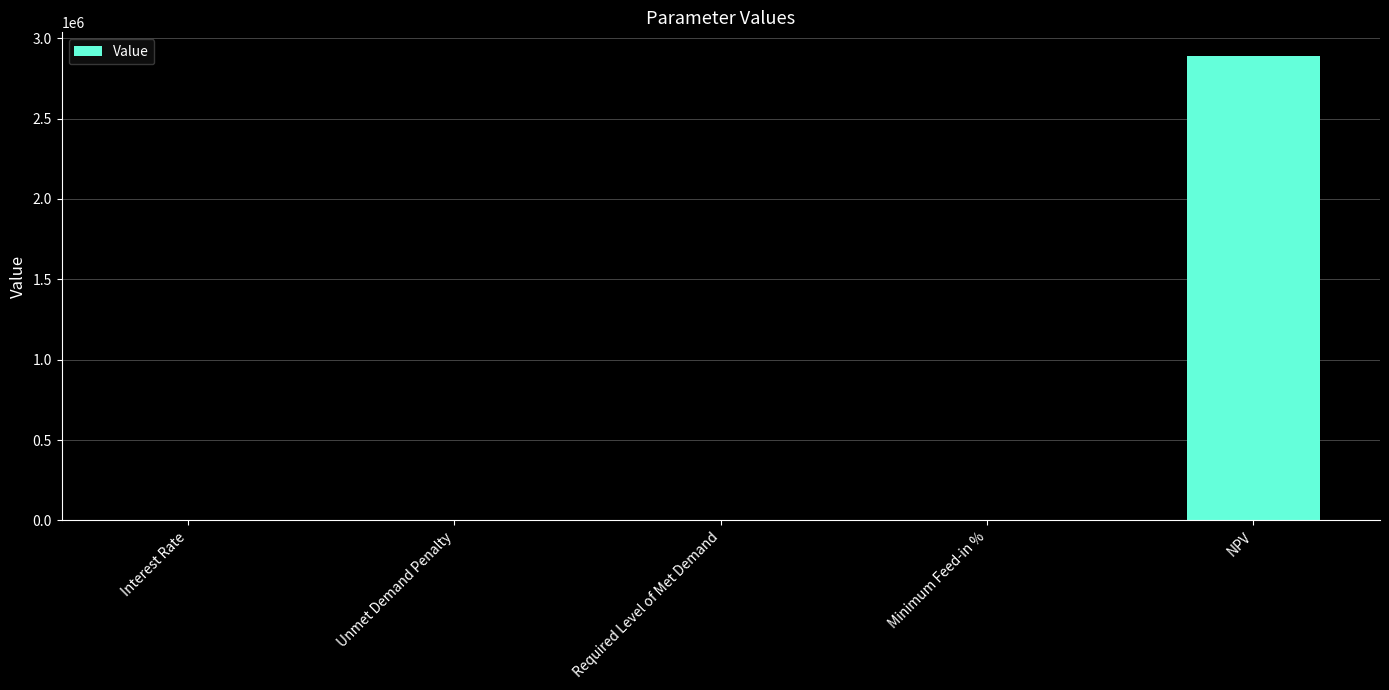

Which label corresponds to the largest value in the chart?

NPV